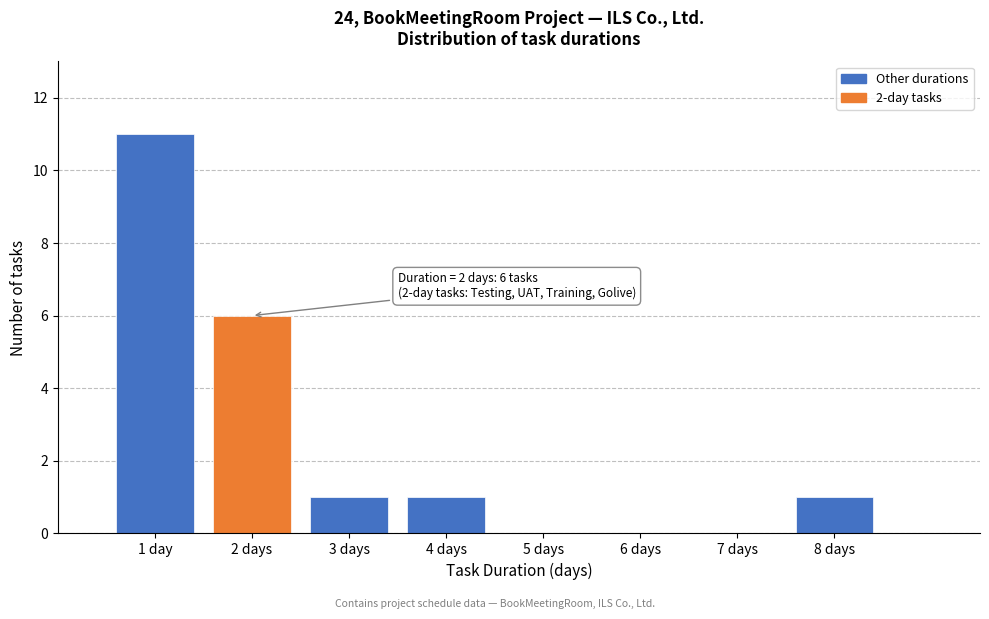

Reading left to right, list all the values displayed in this chart.

1 day=11	2 days=6	3 days=1	4 days=1	5 days=0	6 days=0	7 days=0	8 days=1